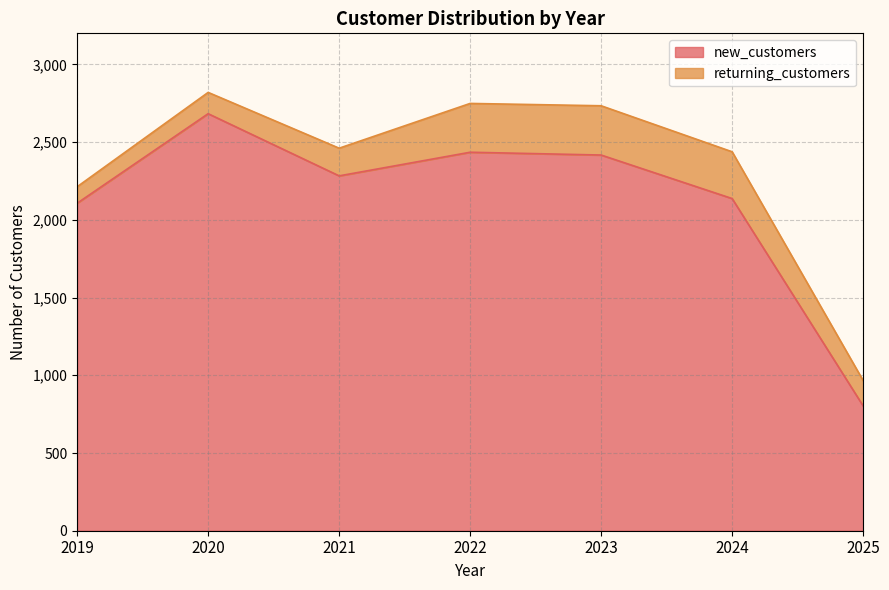

Read the value at 2021.

2283